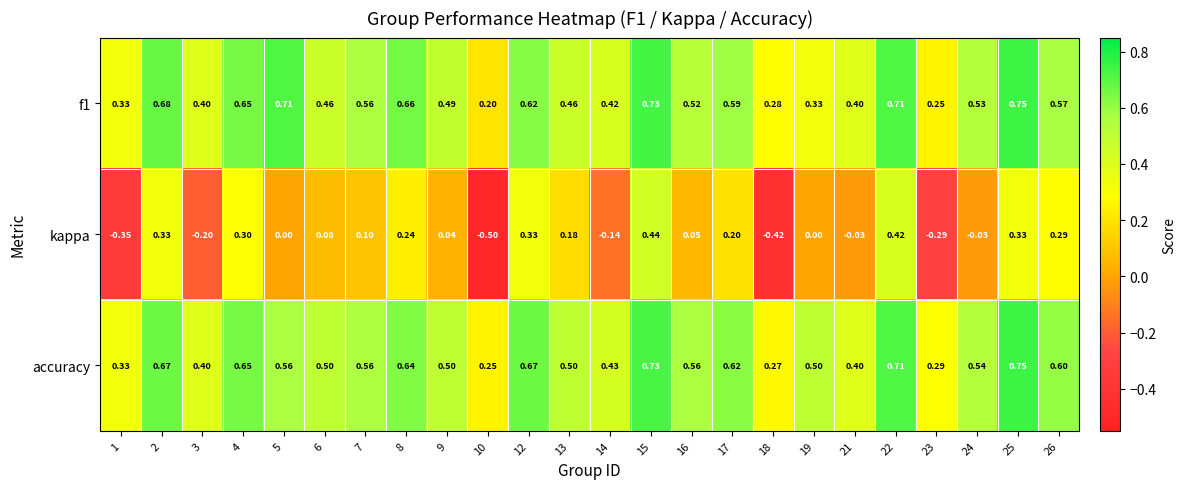

Between 3 and 4, which series saw the biggest shift?

kappa